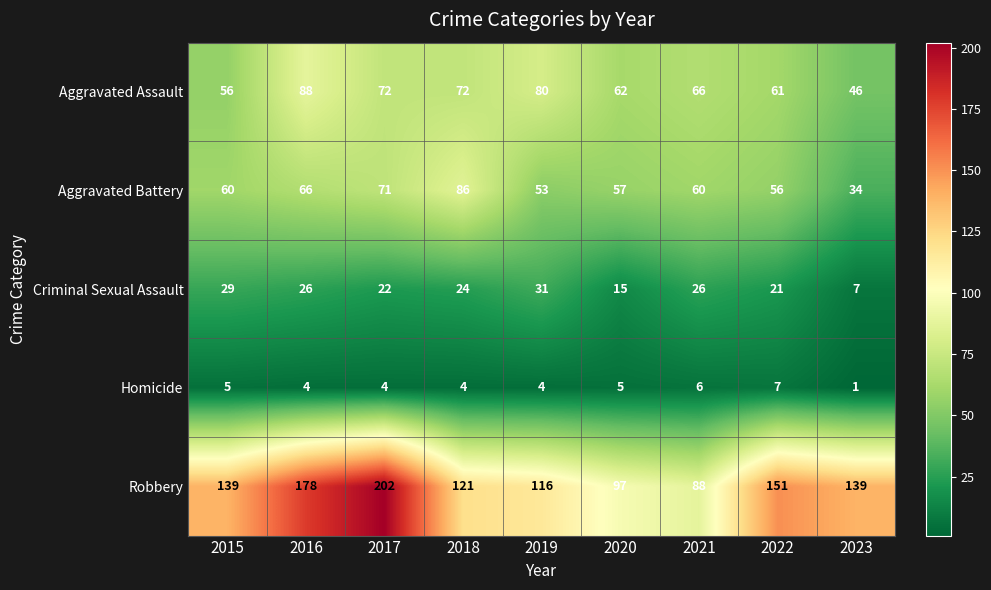

At 2023, list the series in order from smallest to largest.

Homicide, Criminal Sexual Assault, Aggravated Battery, Aggravated Assault, Robbery